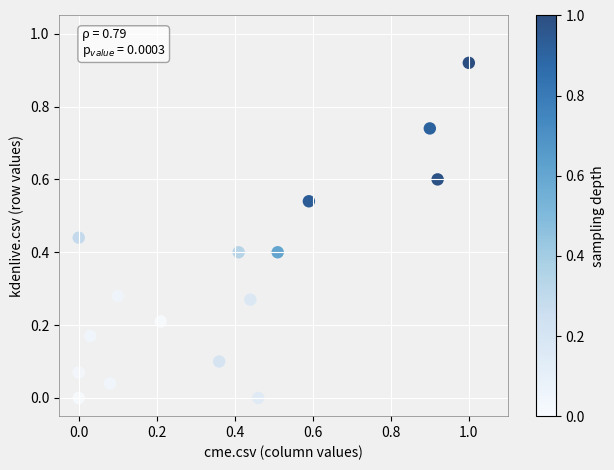

What is the range of X values (max minus min)?

1.0